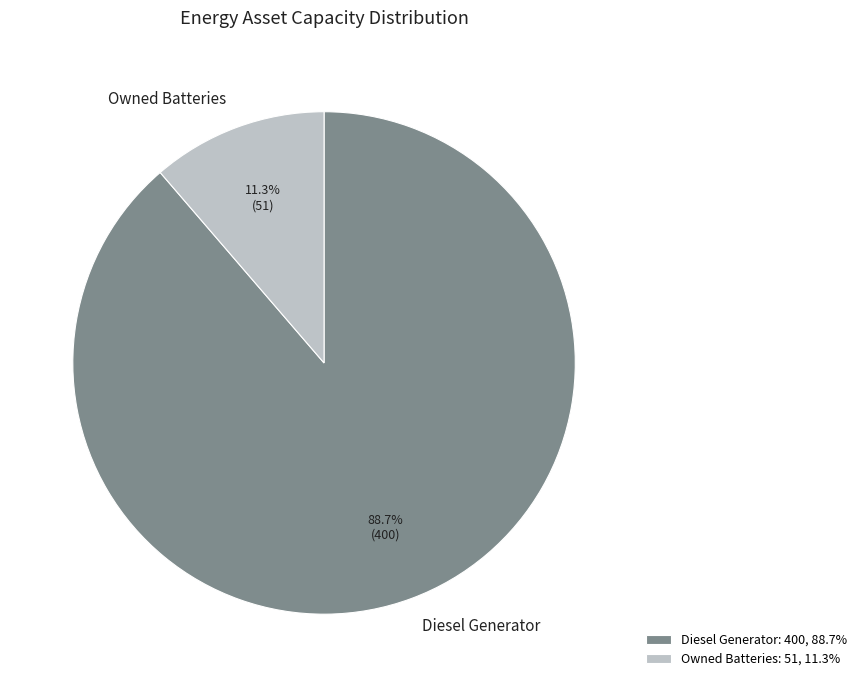

How many slices are in this pie chart?

2